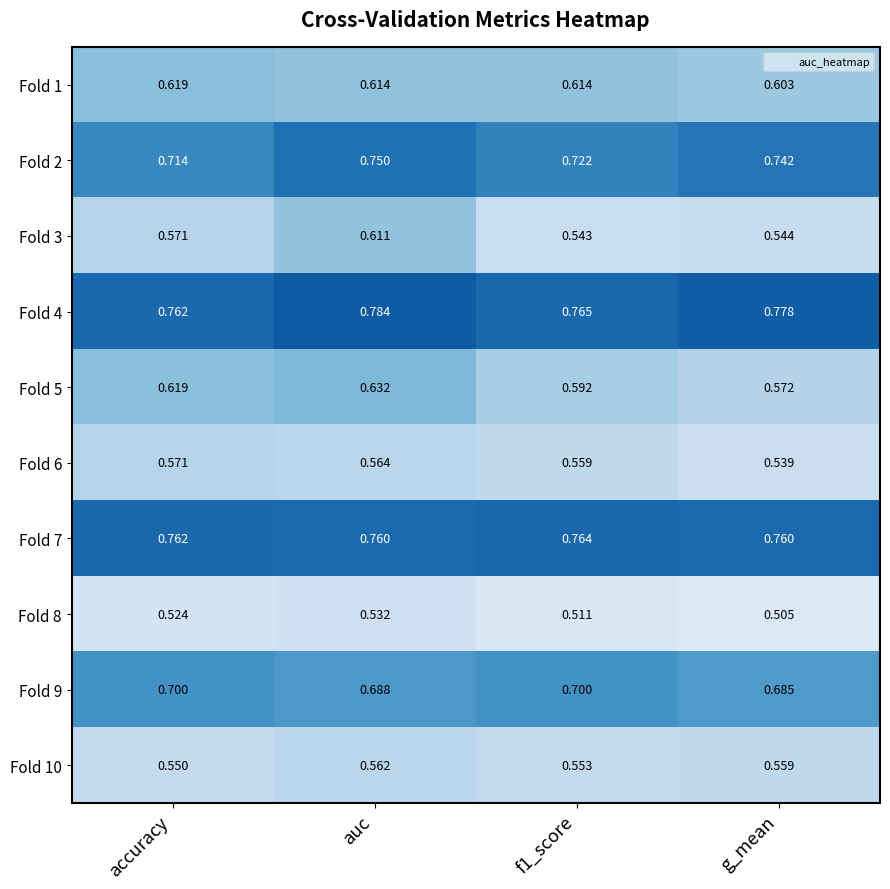

At which category is the sum across all series the highest?

auc